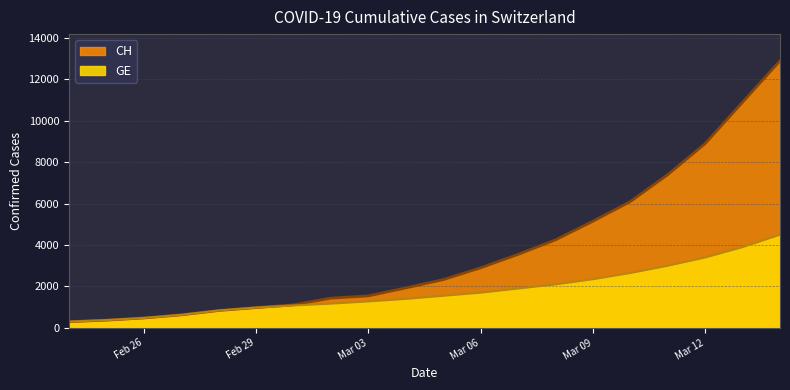

True or false: CH has a value of 1595 at 2020-03-08.

False